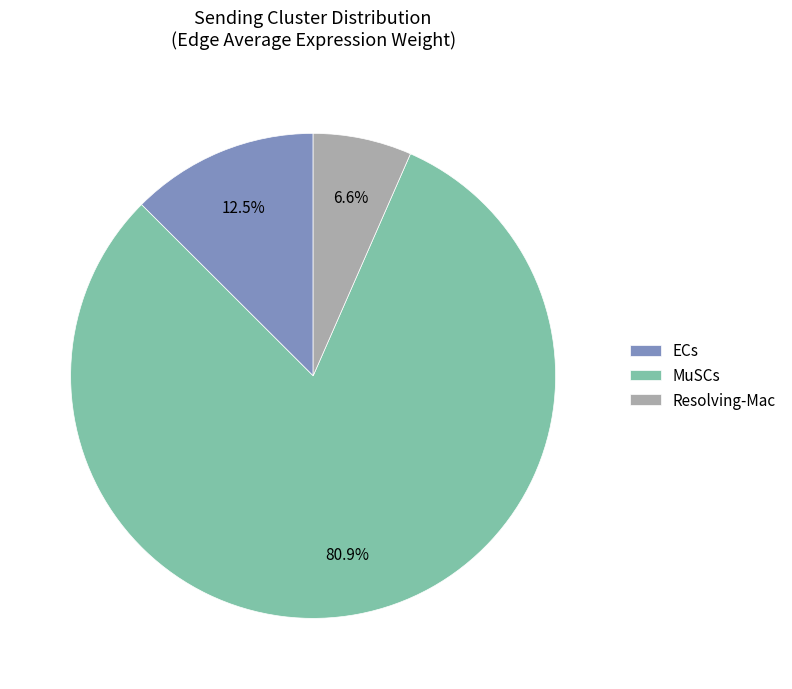

Approximately how many times larger is the value at MuSCs compared to ECs?

6.5